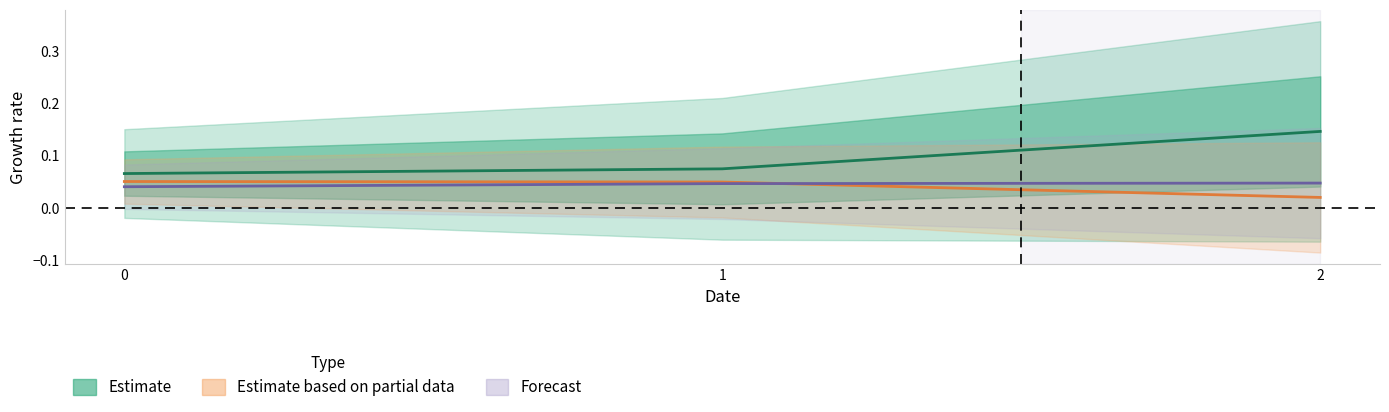

What is the spread (max minus min) of values at 2?

0.1